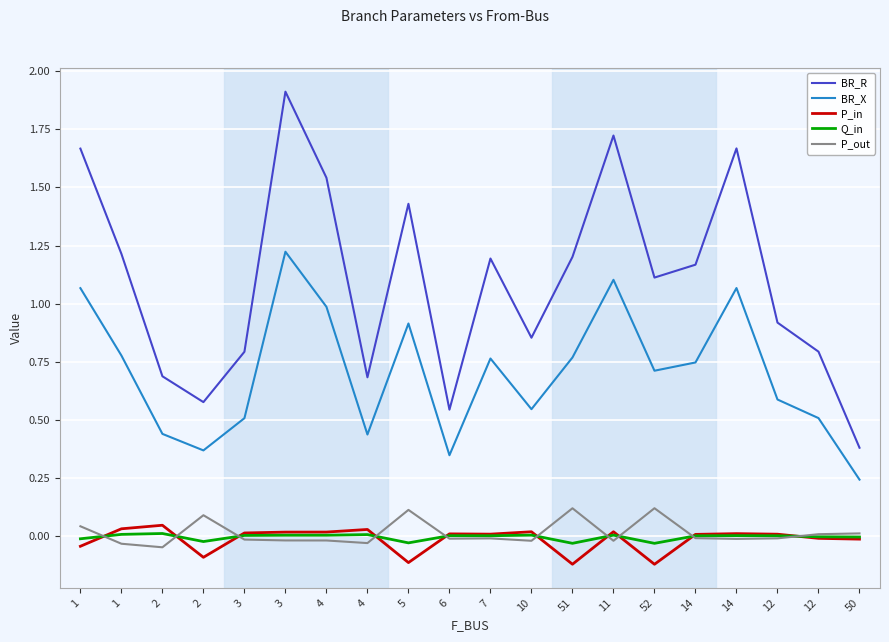

How many lines are shown in the chart?

5